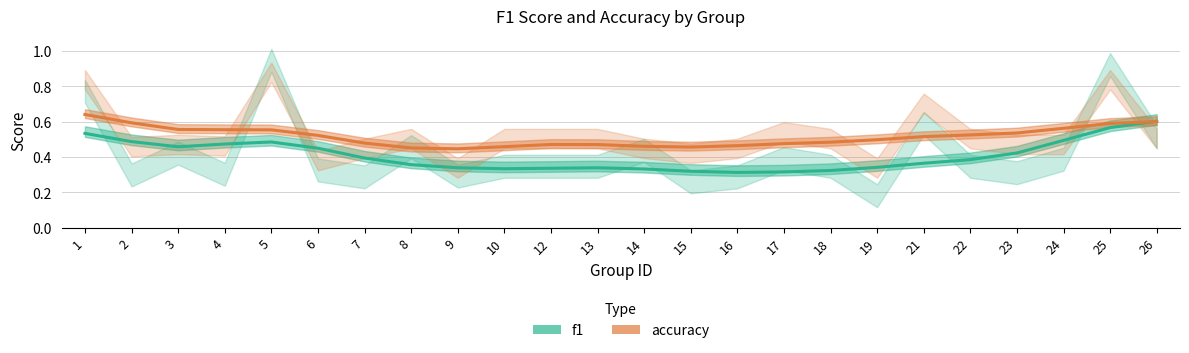

List the series in order of their peak value, highest first.

accuracy, f1